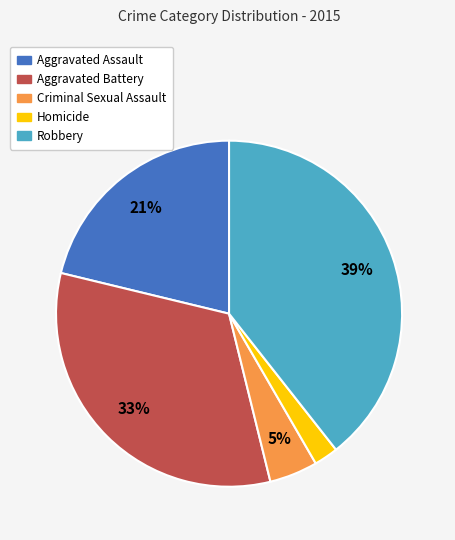

What is the smallest slice in the pie chart?

Homicide